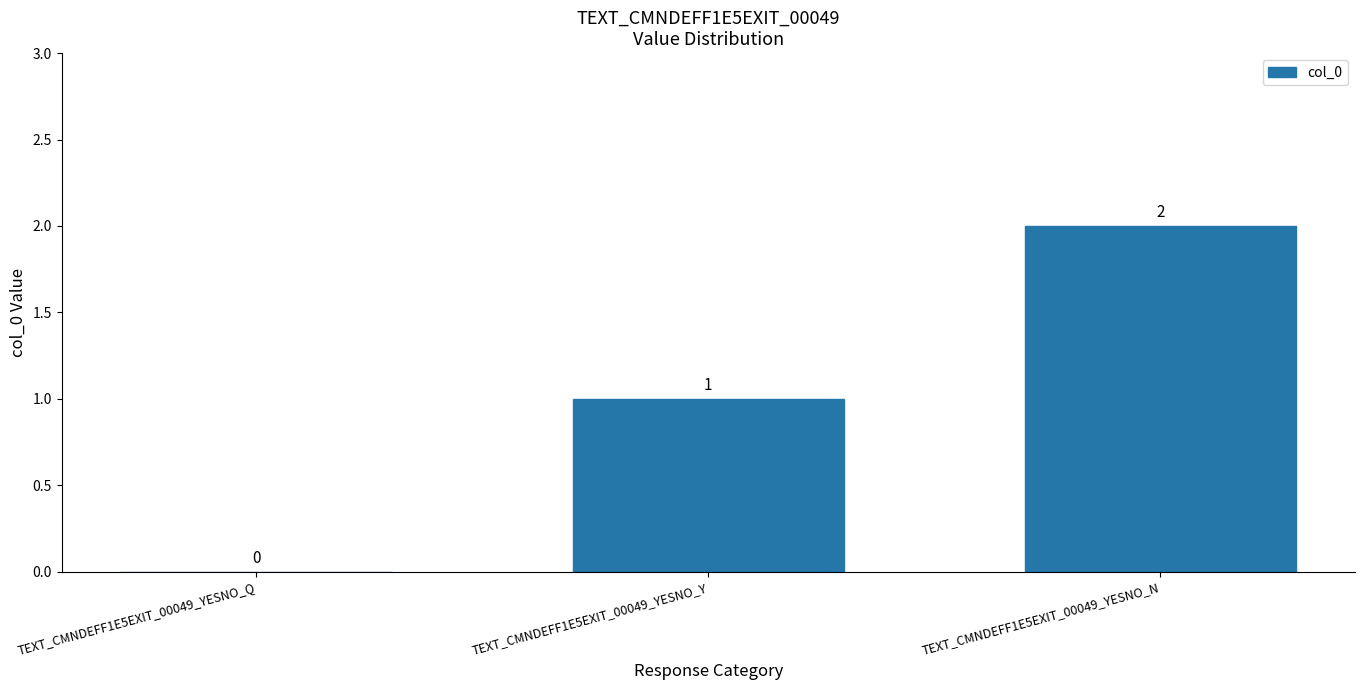

How many values are between 0 and 2?

3